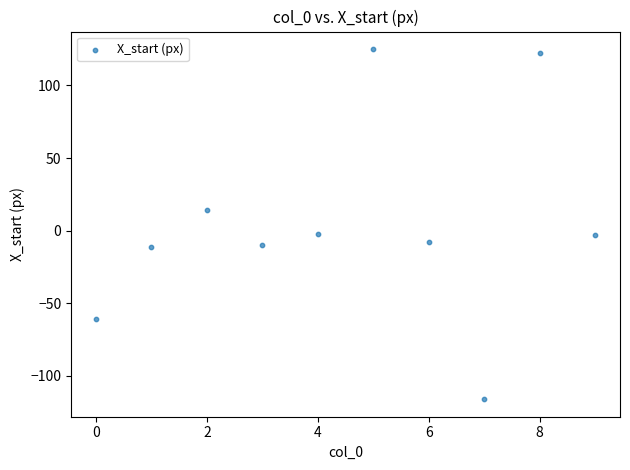

What is the average Y value?

5